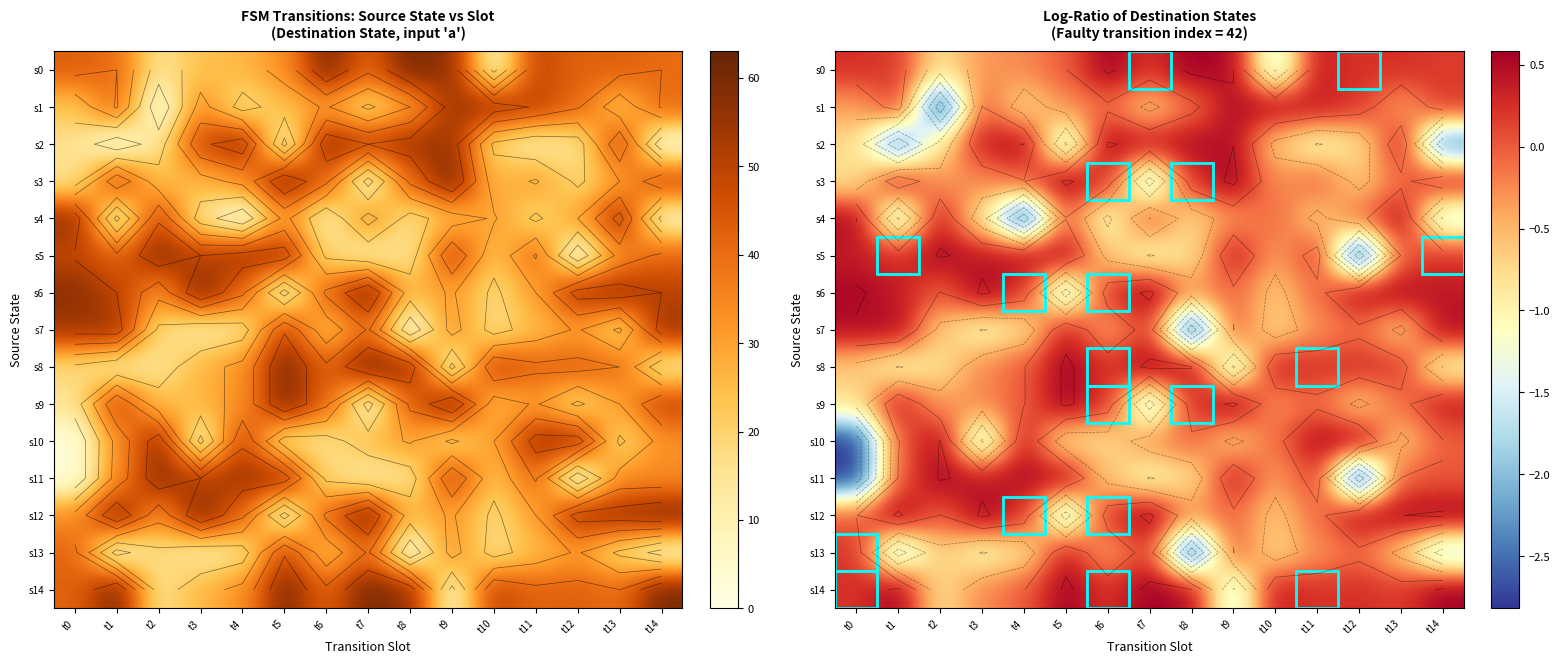

What is the spread (max minus min) of values at t0?

3.3